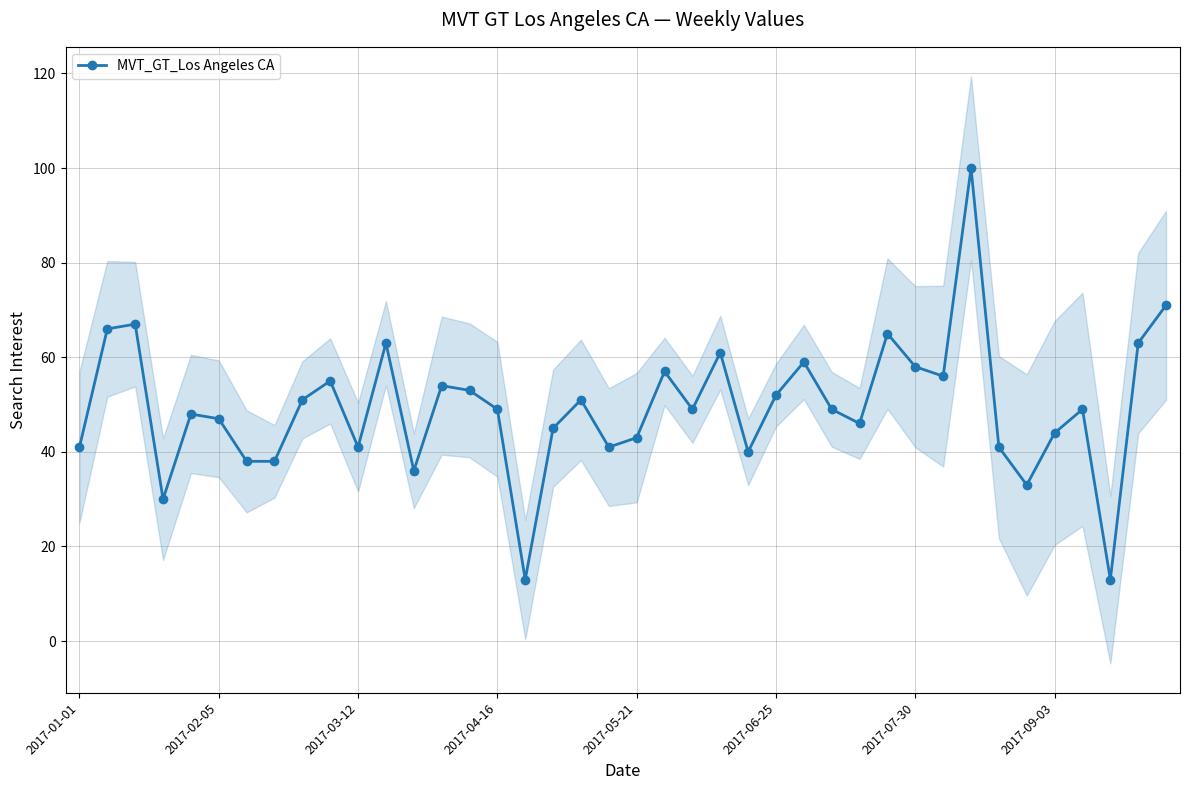

What value does the data have at 18?

51